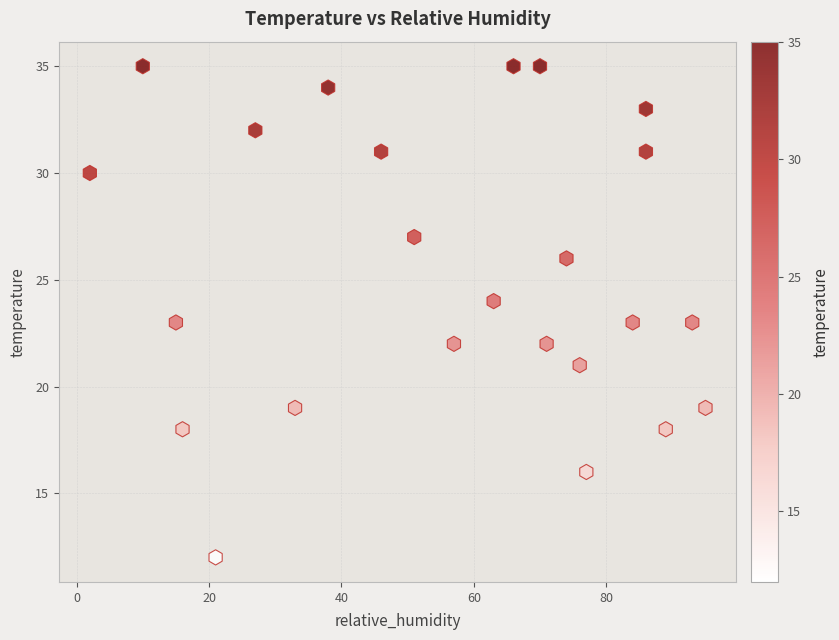

What is the range of X values (max minus min)?

93